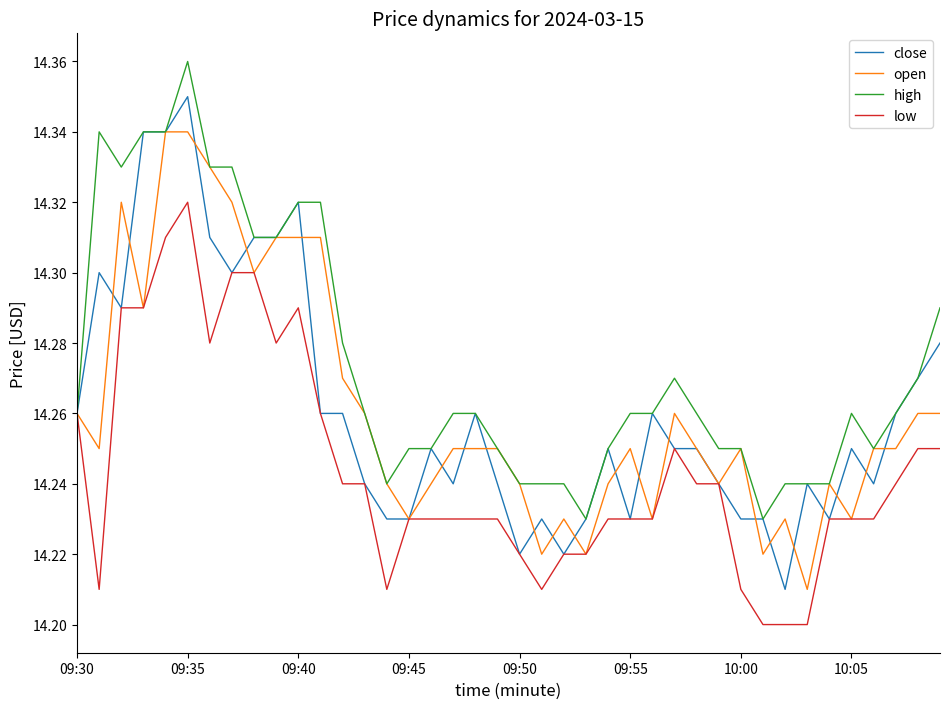

Rank the series by their maximum value, from lowest to highest.

low, open, close, high